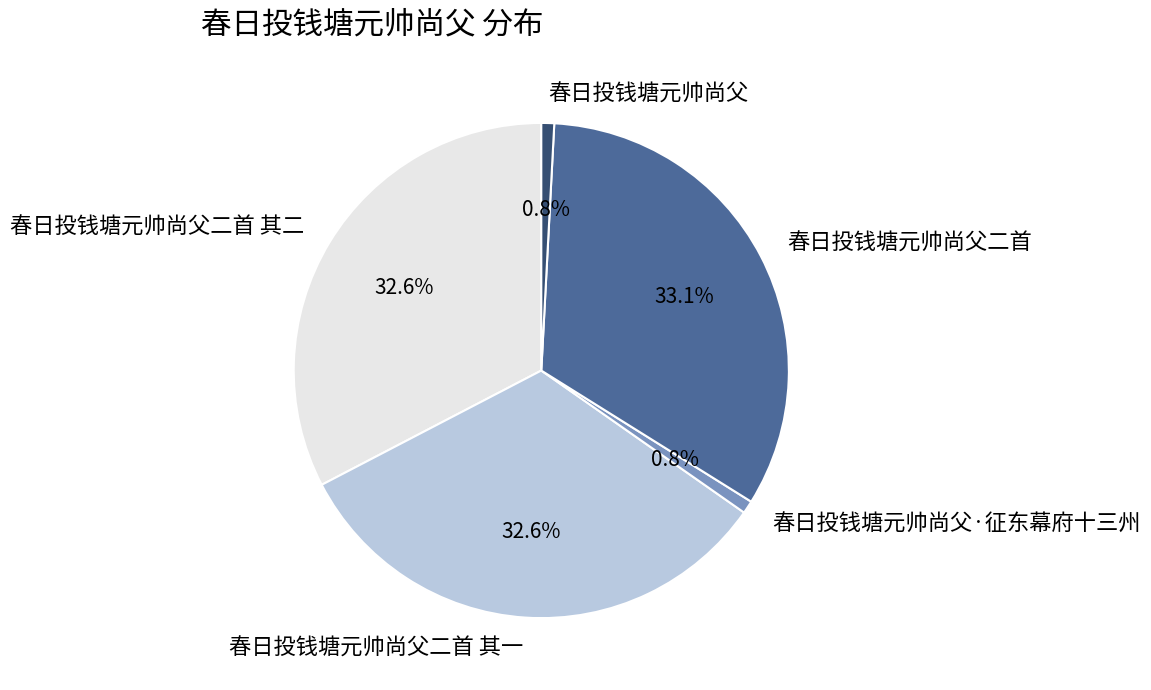

Does any single category account for the majority?

No